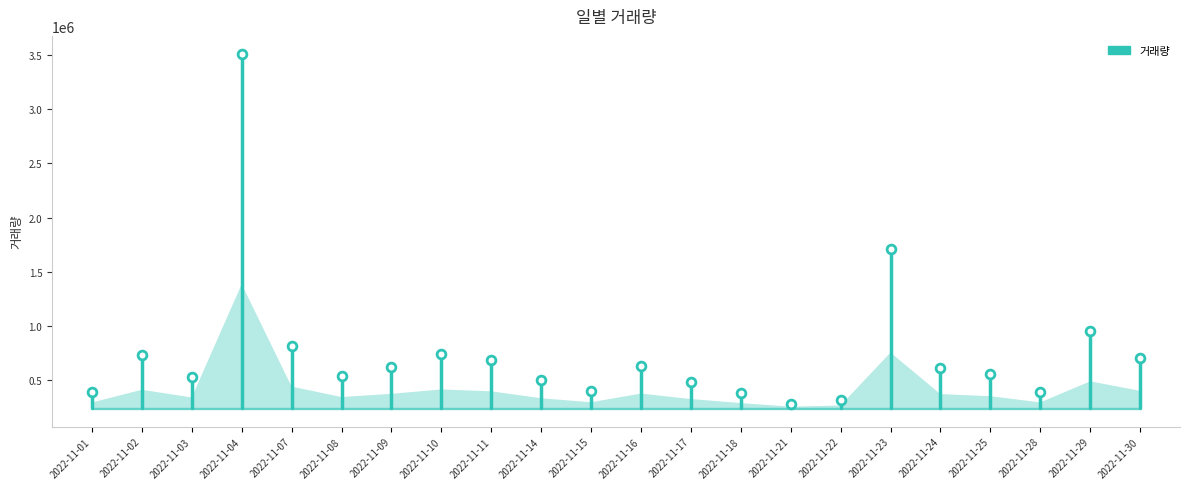

What Y value in the scatter plot is closest to 1898197?

1709614